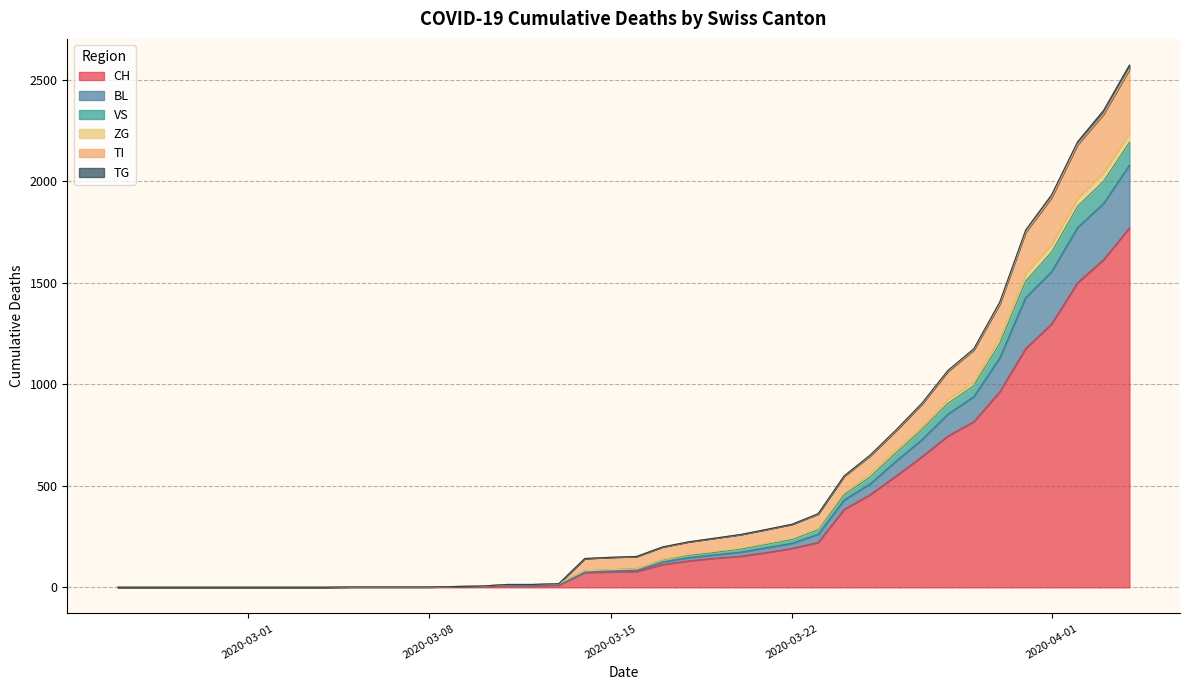

What is the difference between the ZG values at 2020-03-18 and 2020-02-27?

162